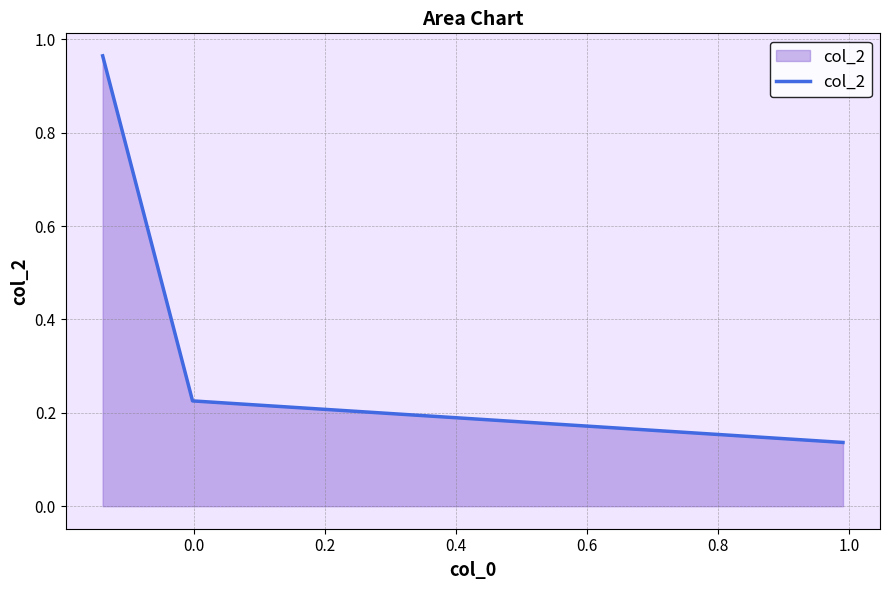

What is the difference between the maximum and minimum values?

0.8